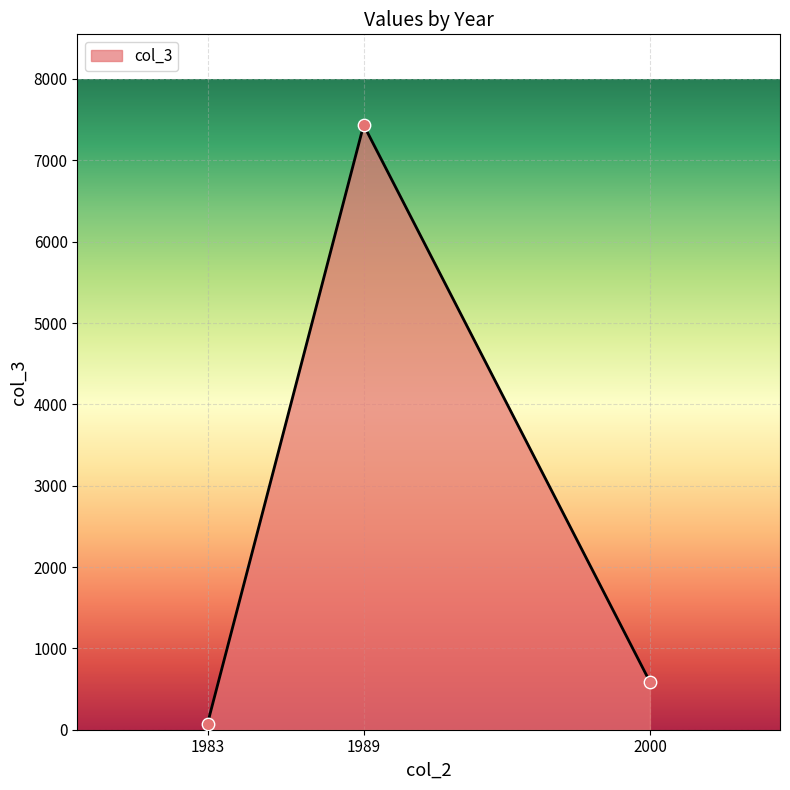

What is the ratio of the value at 1989 to the value at 2000?

12.6